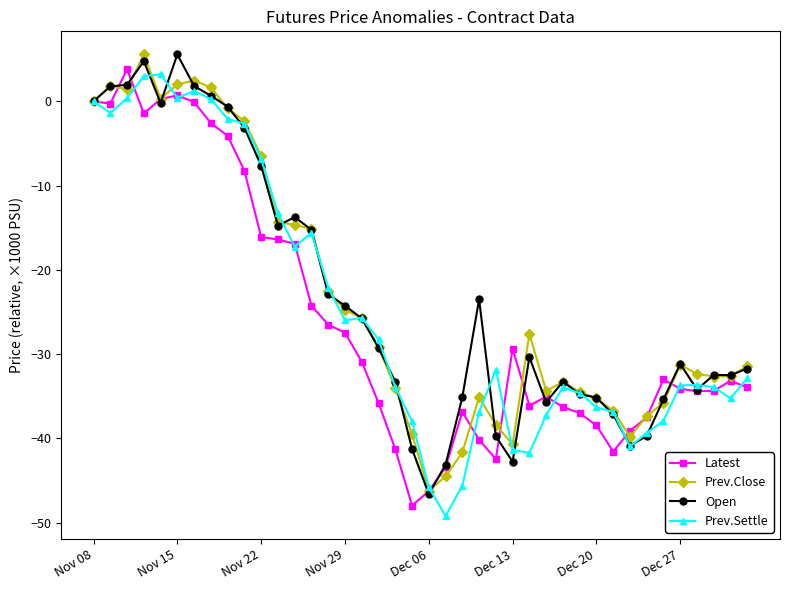

True or false: Open has more than 1 interior local peaks.

True